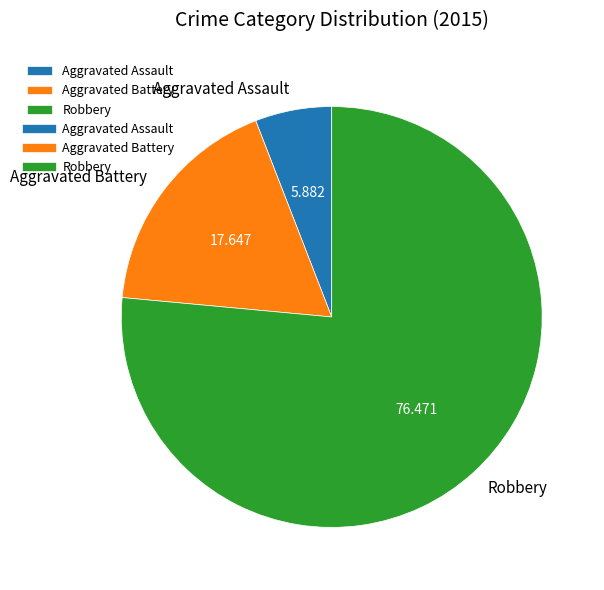

Is there a majority slice in this chart?

Yes